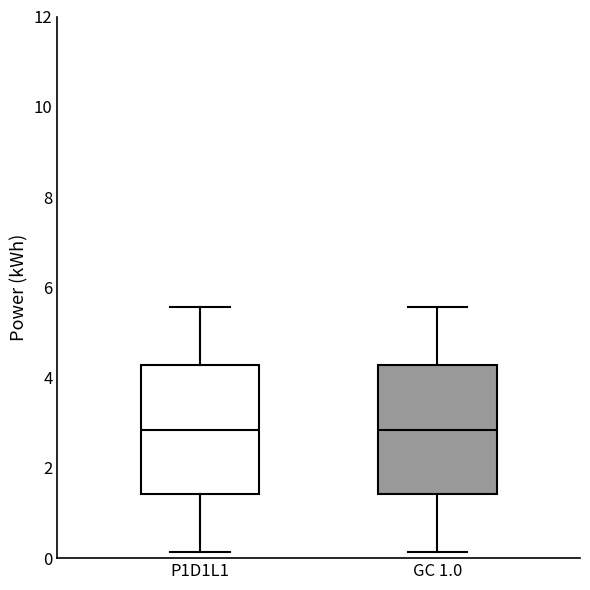

Reading left to right, read every box against the y-axis: the position of its median line, the range the box covers, and the ends of its whiskers. The values are not printed on the chart, so give them approximately, as read against the axis.

P1D1L1: median 2.8, box 1.4 to 4.2, whiskers 0.2 to 5.6
GC 1.0: median 2.8, box 1.4 to 4.2, whiskers 0.2 to 5.6